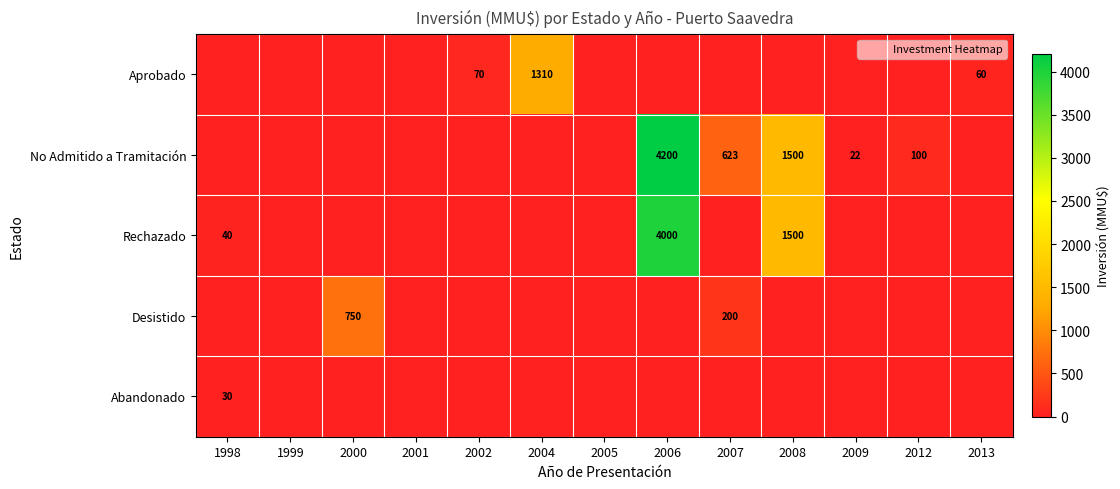

The Rechazado series shows -2523 at 2007. True or false?

False